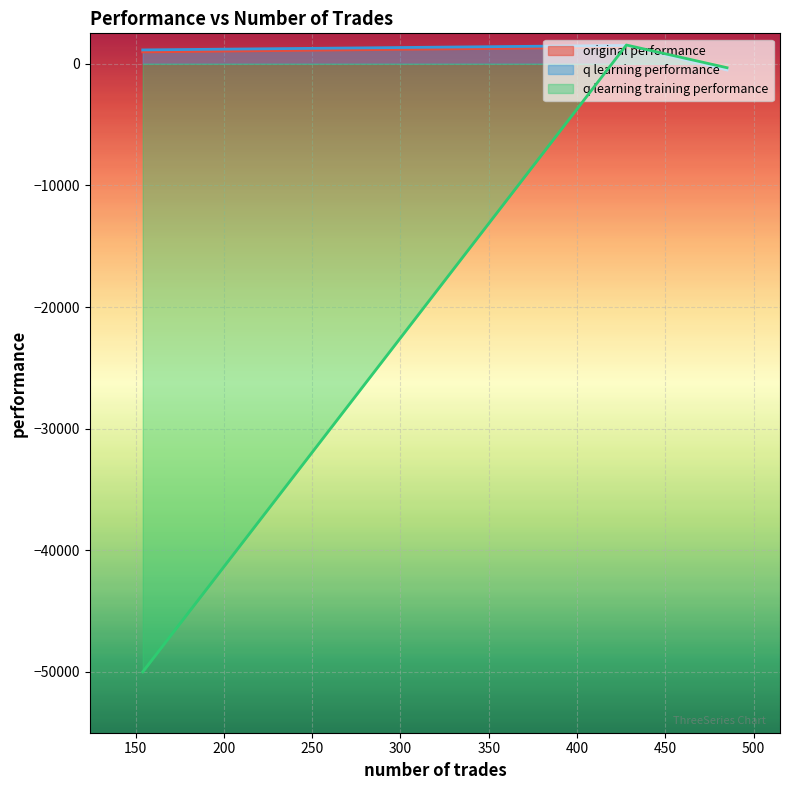

Between 485 and 154, which series saw the biggest shift?

q learning training performance